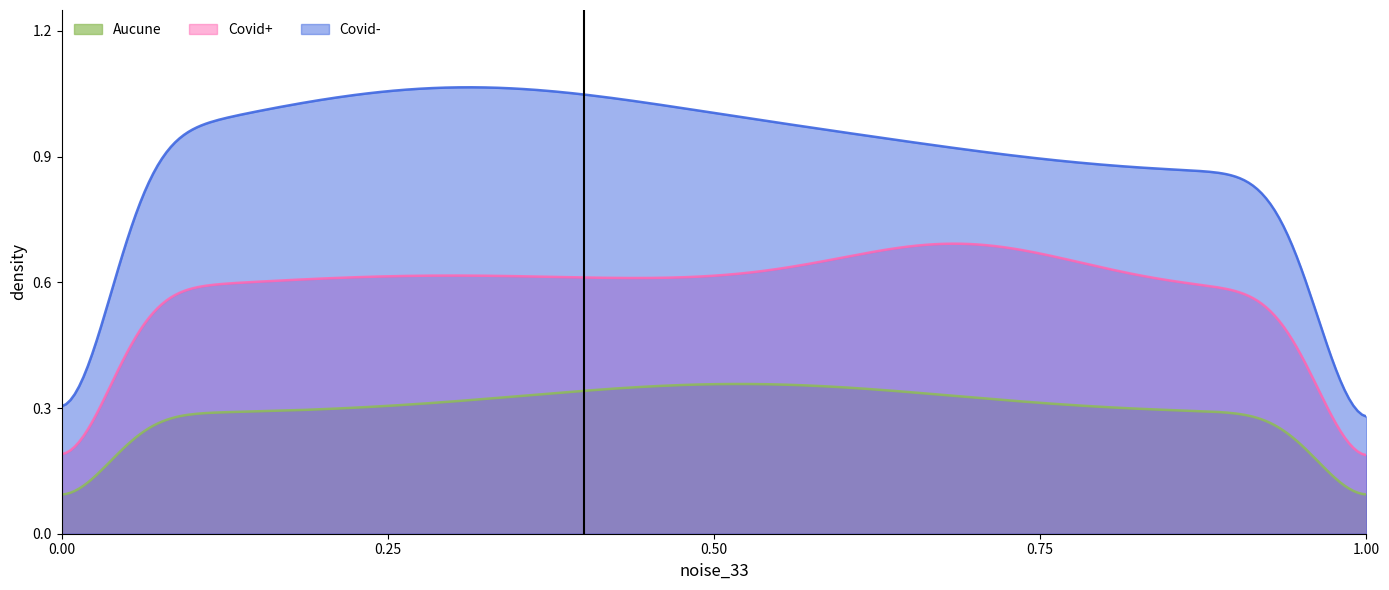

Between Covid- and Covid+, which is larger?

Covid-